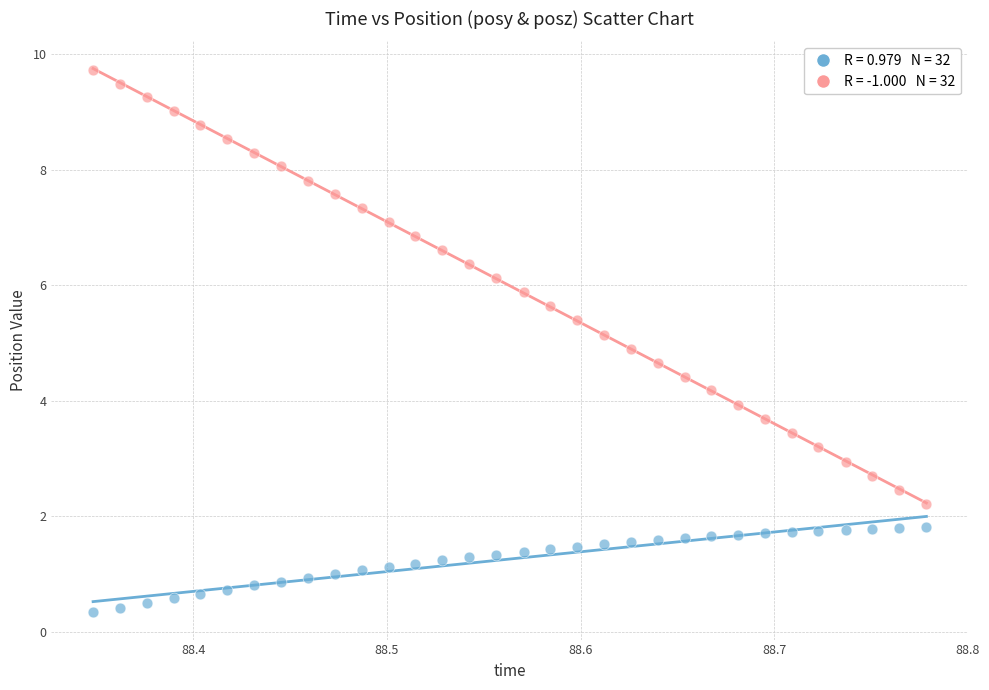

Across all data points, what is the range of X values (max minus min)?

0.4